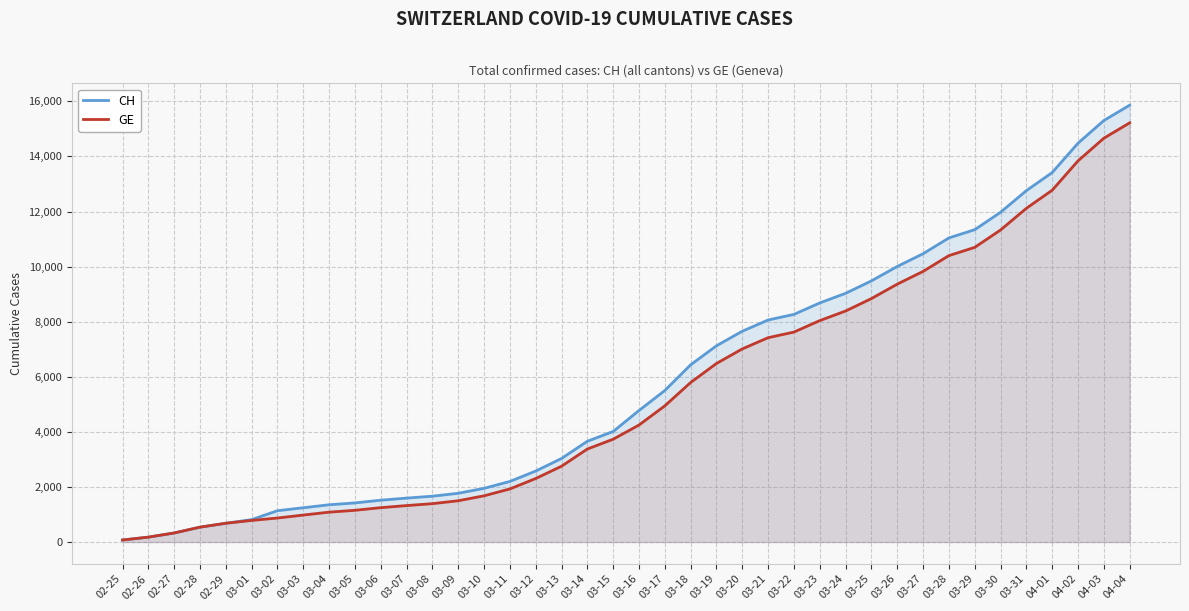

What is the value of the GE point at the 34th from the left?

10698